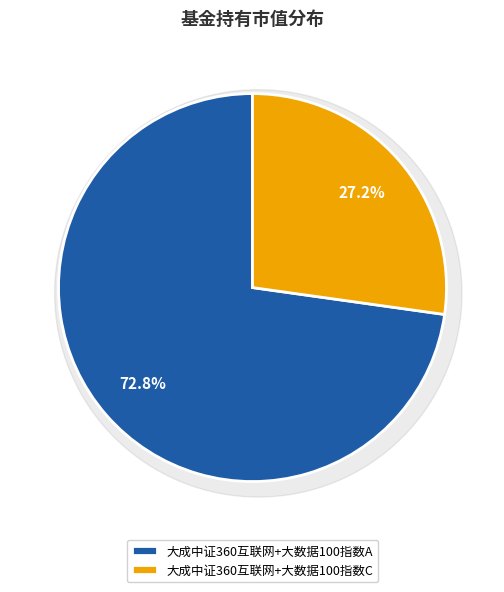

What percentage is the 大成中证360互联网+大数据100指数A slice, to the nearest percent?

73%